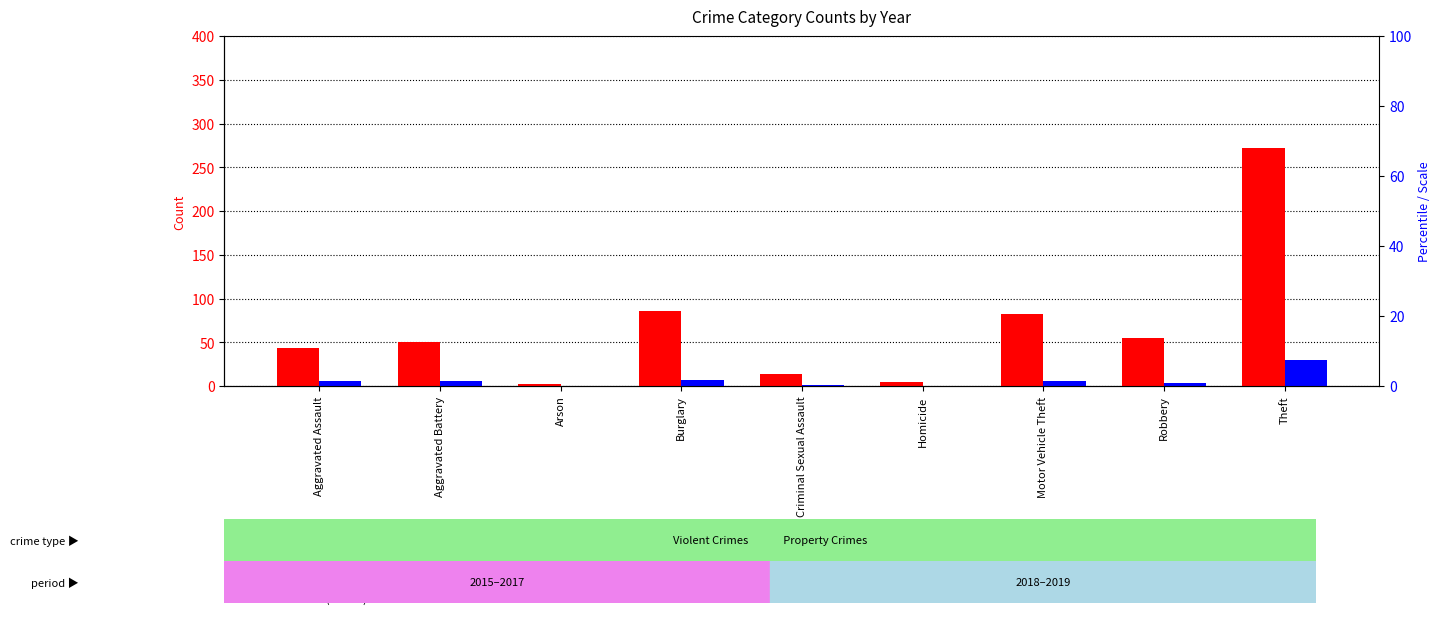

List the labels in order of 2019 count (scaled) value, smallest first.

Arson, Homicide, Criminal Sexual Assault, Robbery, Aggravated Assault, Aggravated Battery, Motor Vehicle Theft, Burglary, Theft